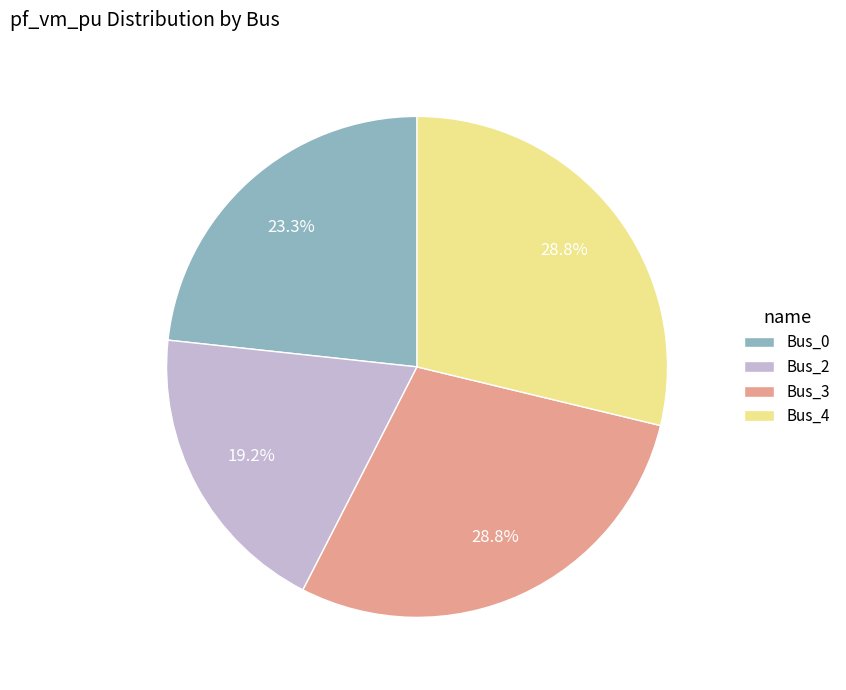

To the nearest percent, what is the average slice percentage?

25%